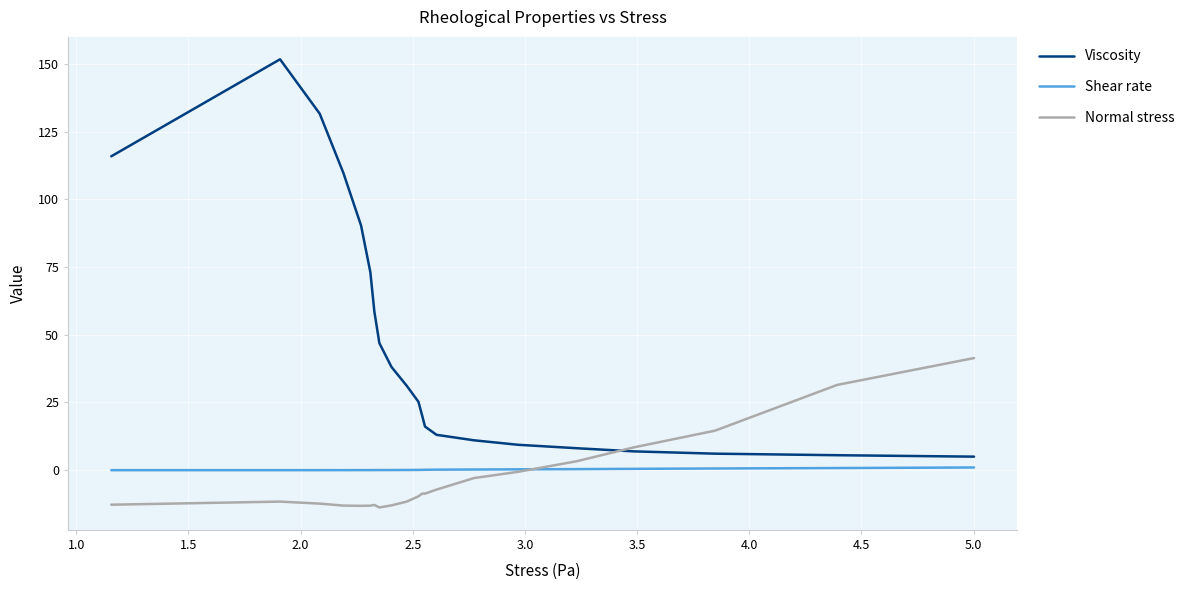

What is the maximum value shown in the chart?

151.7